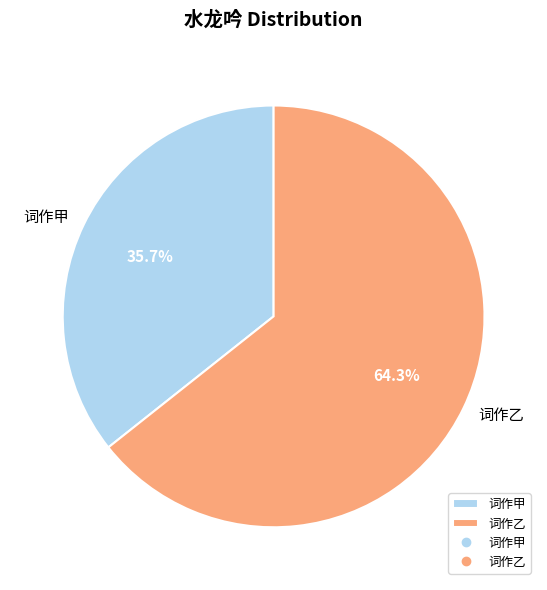

To the nearest percent, what is the difference between the largest and smallest slice percentages?

29%